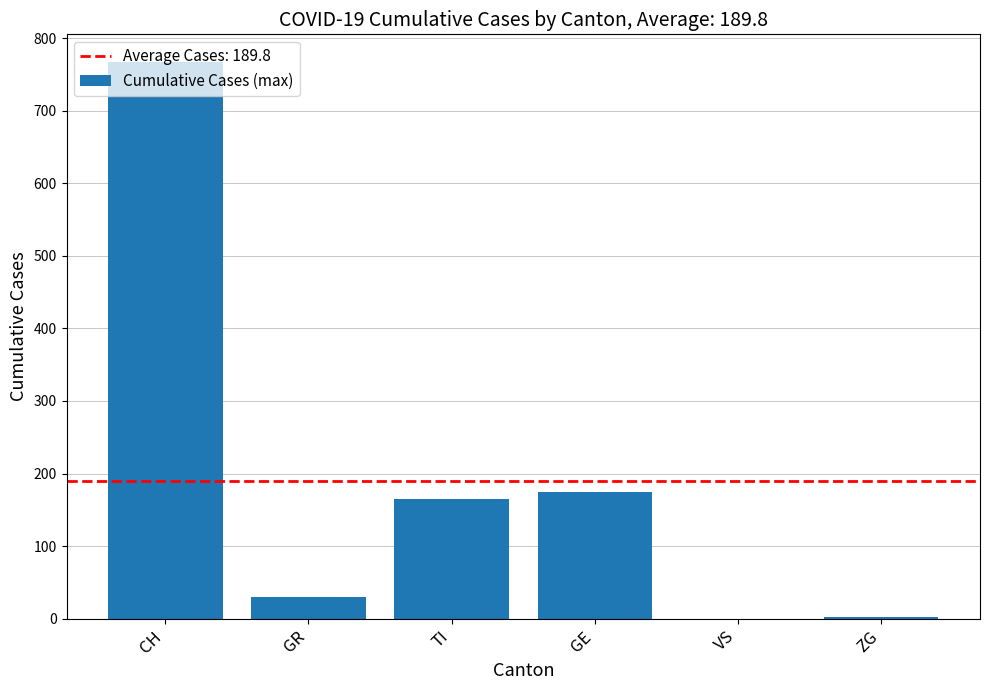

The chart shows a value of 767 at CH. True or false?

True